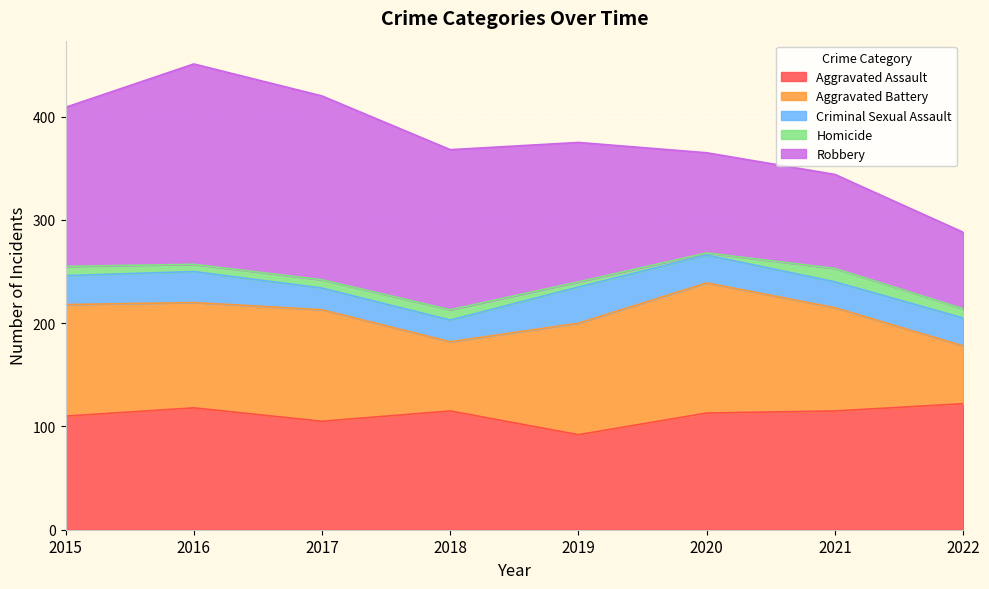

True or false: Criminal Sexual Assault has more than 1 points higher than both neighbors.

True